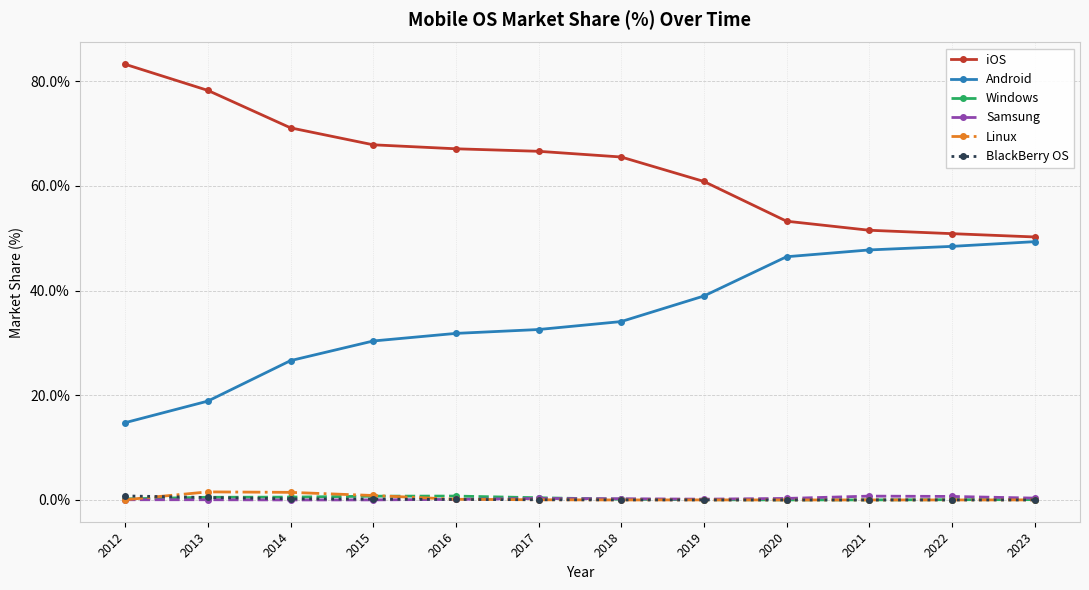

Which series has the largest total across all categories?

iOS